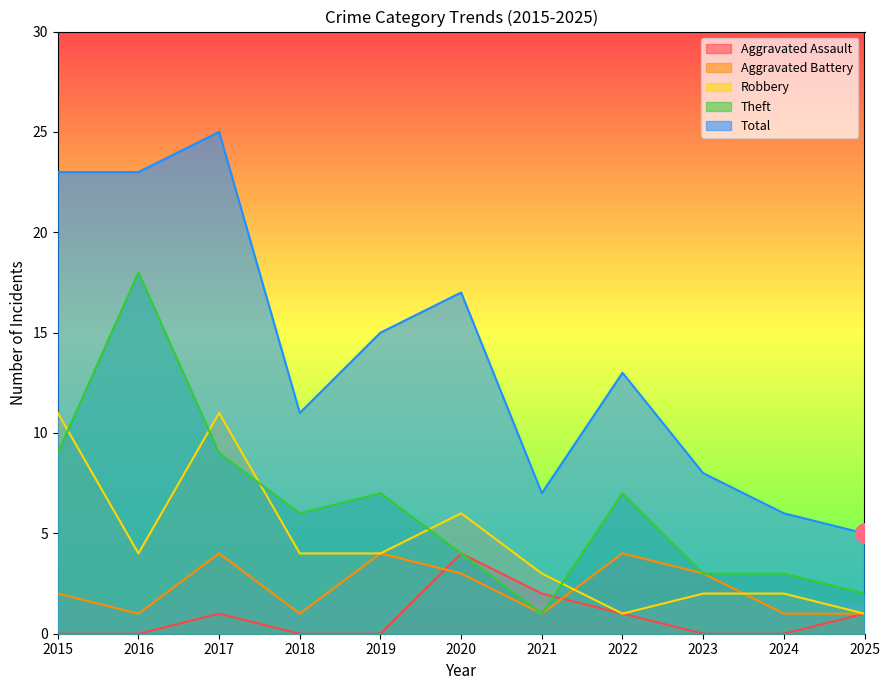

What is the sum of the Total values at 2015 and 2017?

48